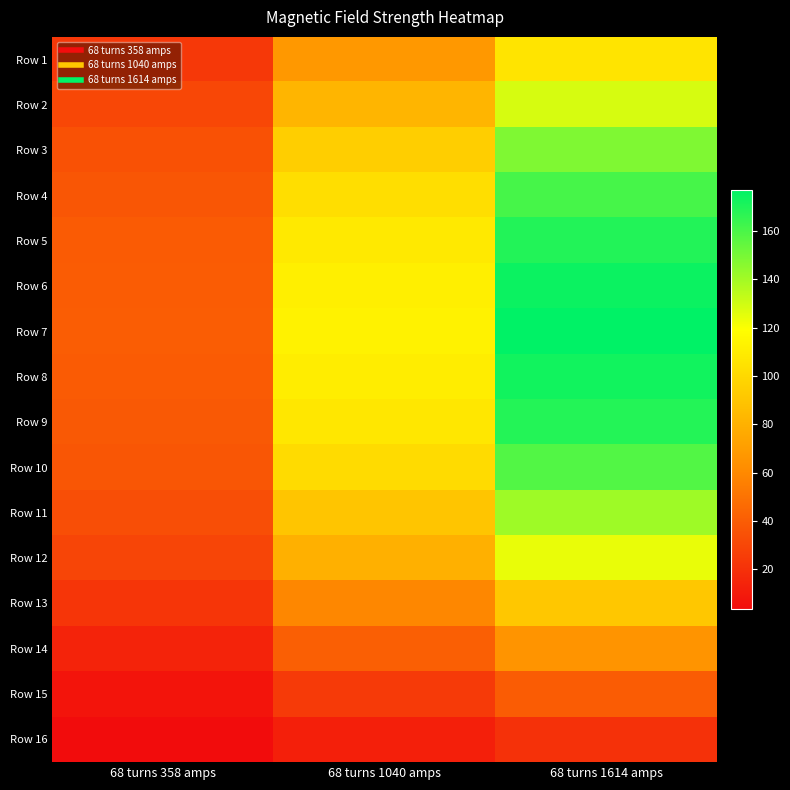

Between 68 turns 358 amps and 68 turns 1040 amps, which is larger?

68 turns 1040 amps